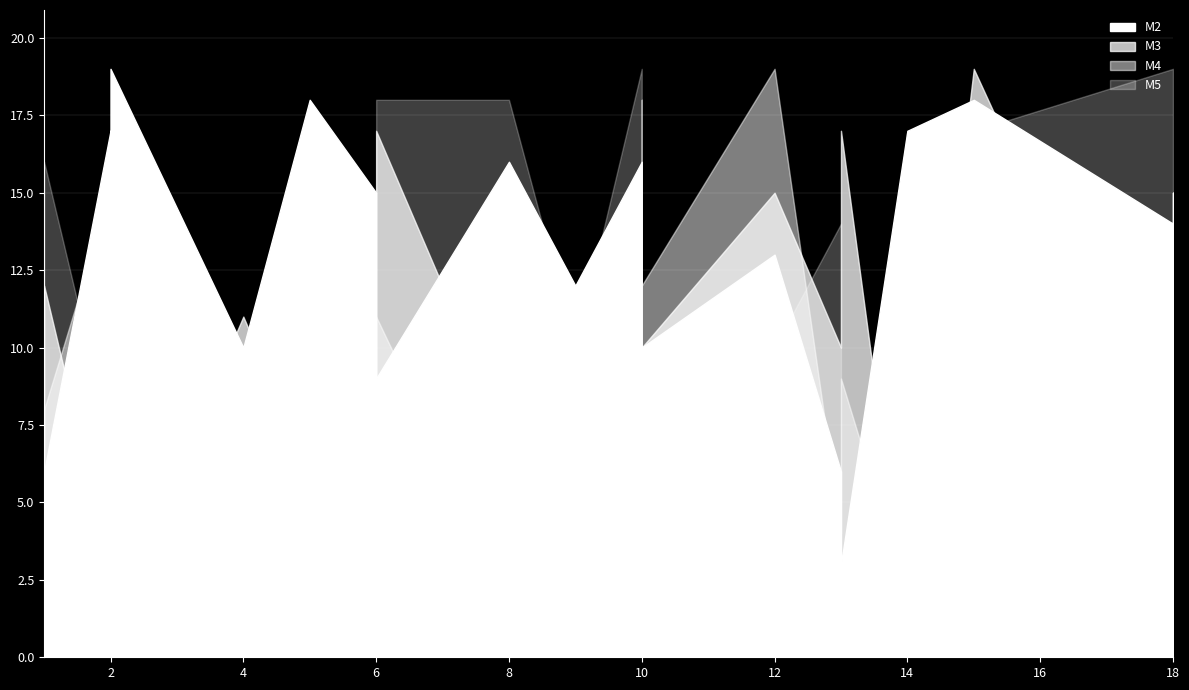

What is the highest value of the M2 series?

19